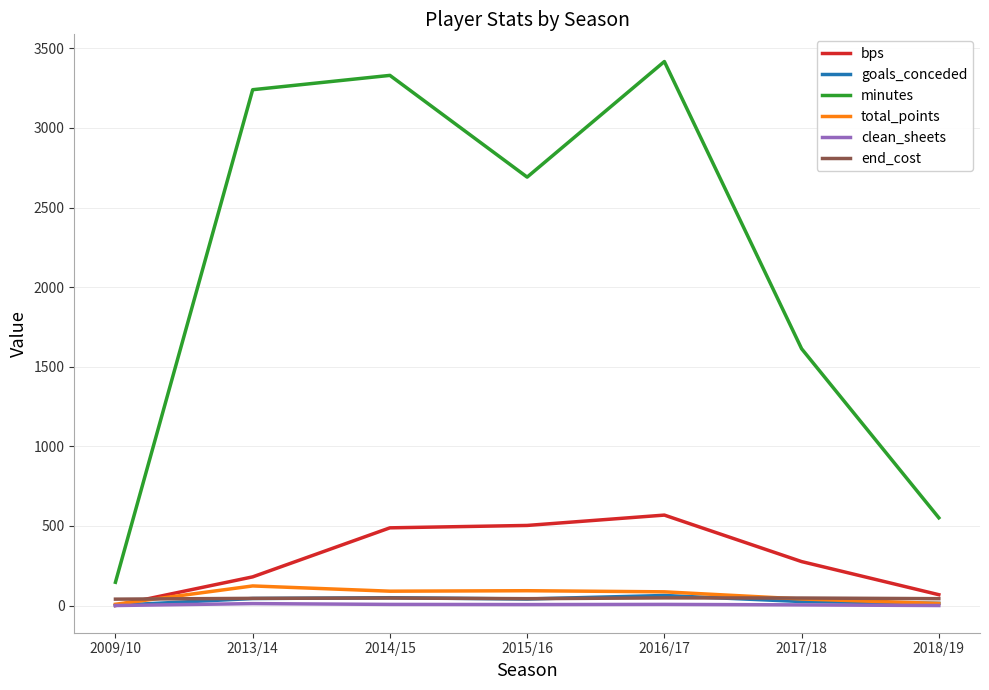

At which label does minutes reach its peak?

2016/17